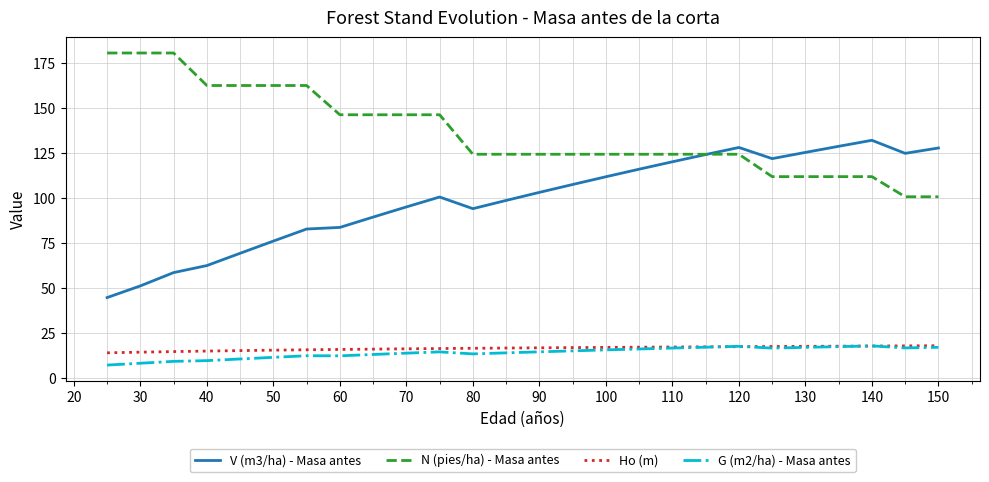

True or false: V (m3/ha) - Masa antes and Ho (m) intersect in this chart.

False